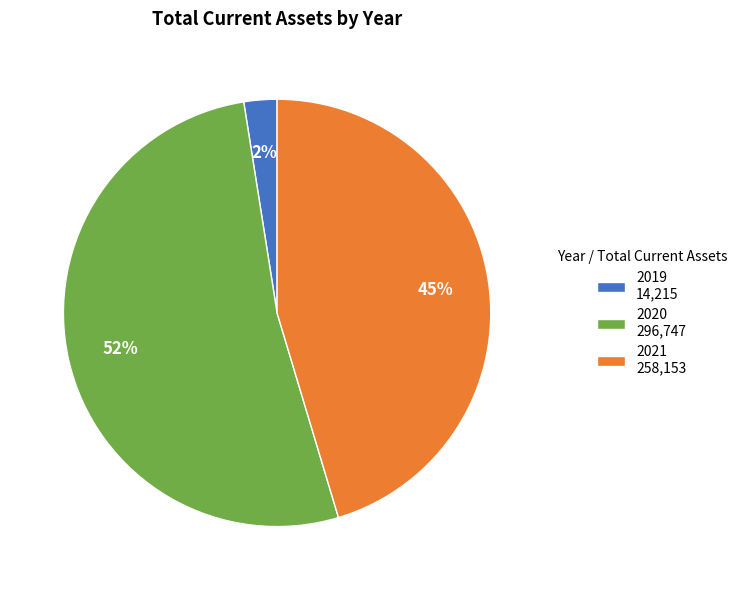

Is the sum of 2020 296,747 and 2019 14,215 greater than half?

Yes